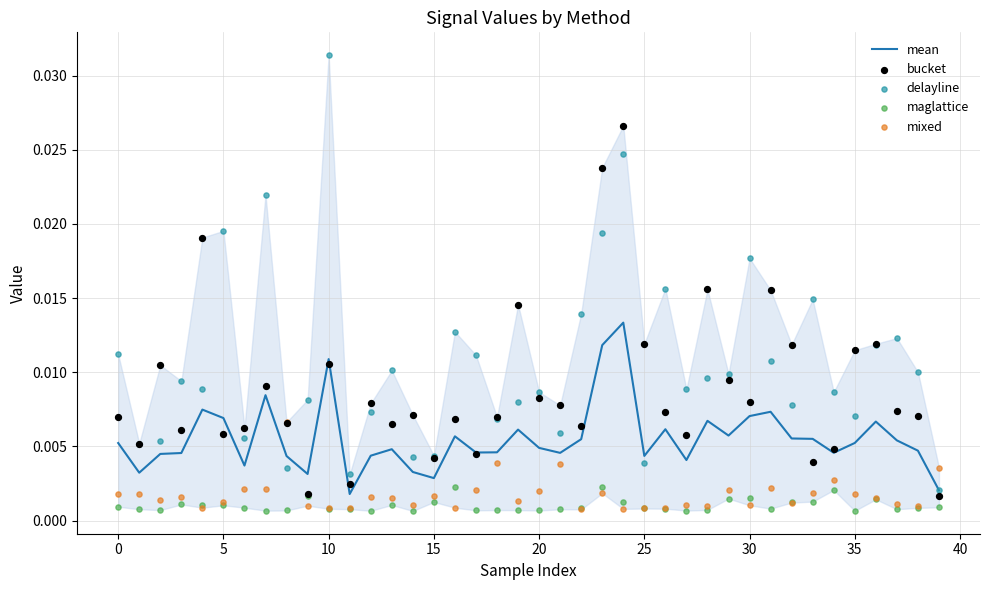

What are all the series names shown in the legend?

mean, bucket, delayline, maglattice, mixed